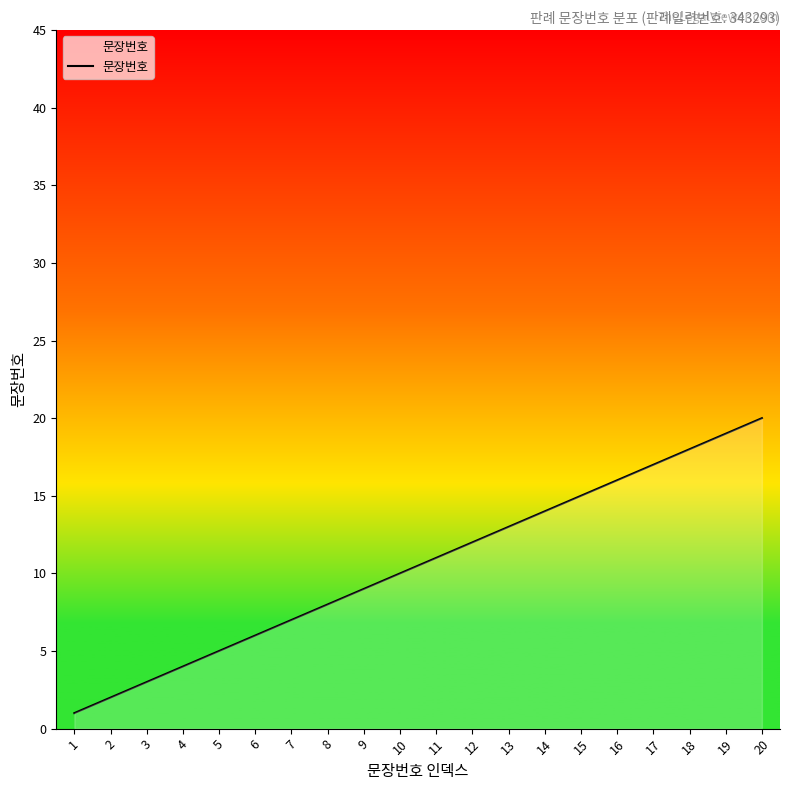

Reading left to right, what are all the values shown in this chart?

1=1	2=2	3=3	4=4	5=5	6=6	7=7	8=8	9=9	10=10	11=11	12=12	13=13	14=14	15=15	16=16	17=17	18=18	19=19	20=20